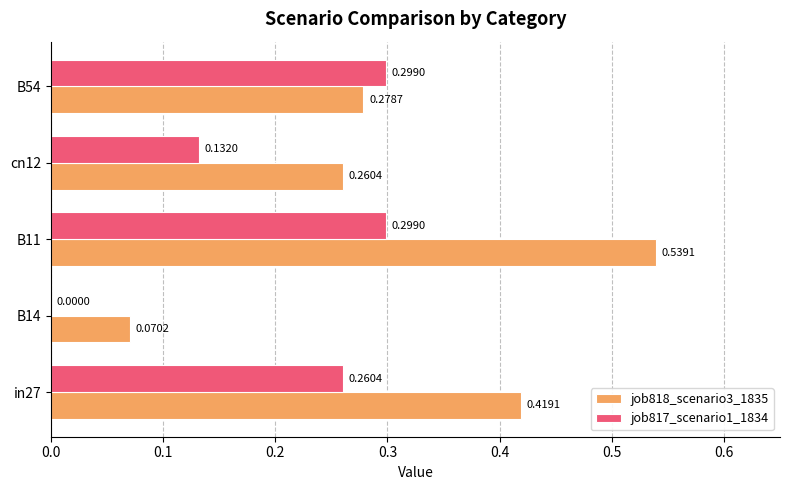

Is the value of job818_scenario3_1835 at B14 greater than the value of job817_scenario1_1834 at B11?

No